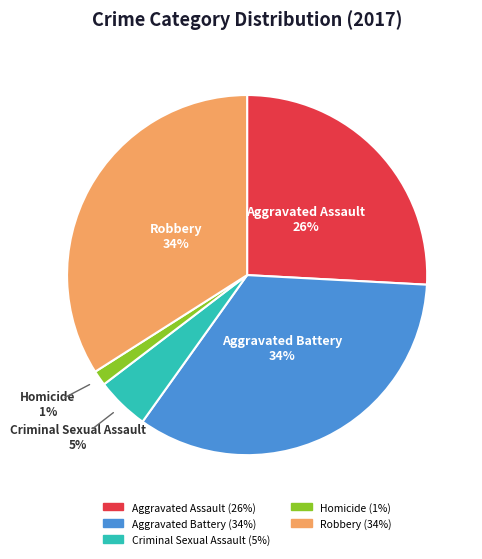

How many segments does this pie chart have?

5